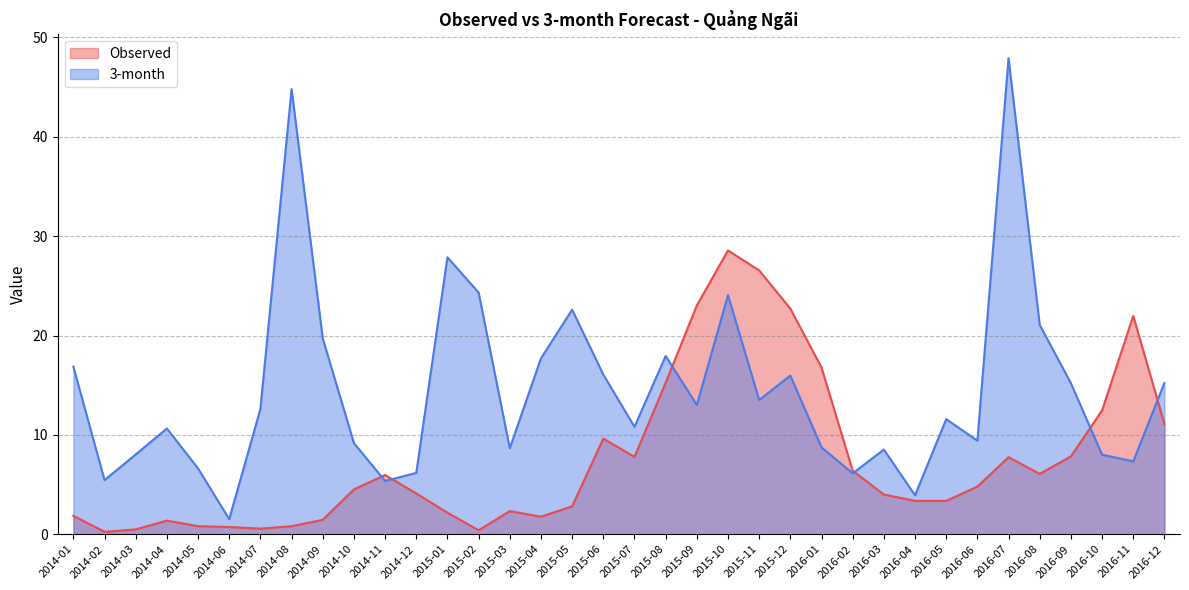

True or false: 3-month has a value of 8.0 at 2016-10.

True